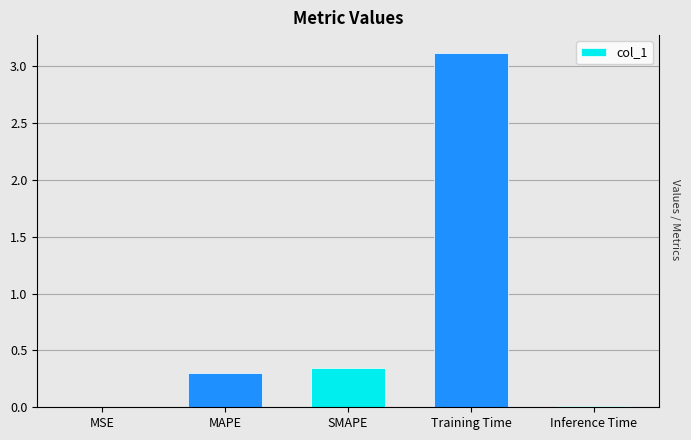

What is the greatest value displayed?

3.1